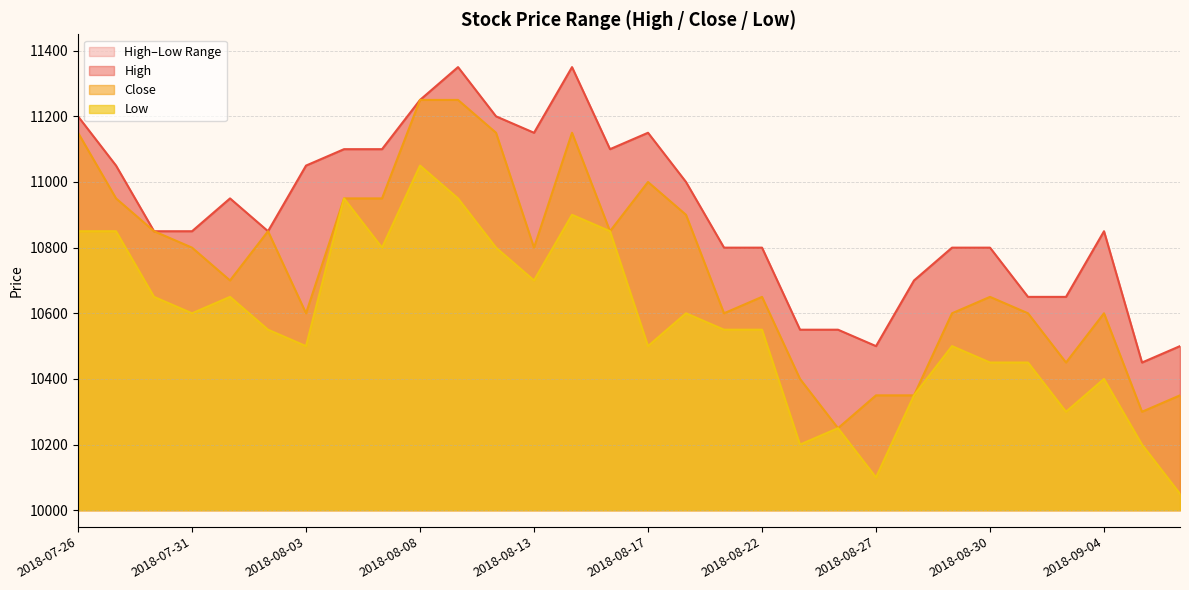

Which category has the lowest value in the Close series?

2018-08-24